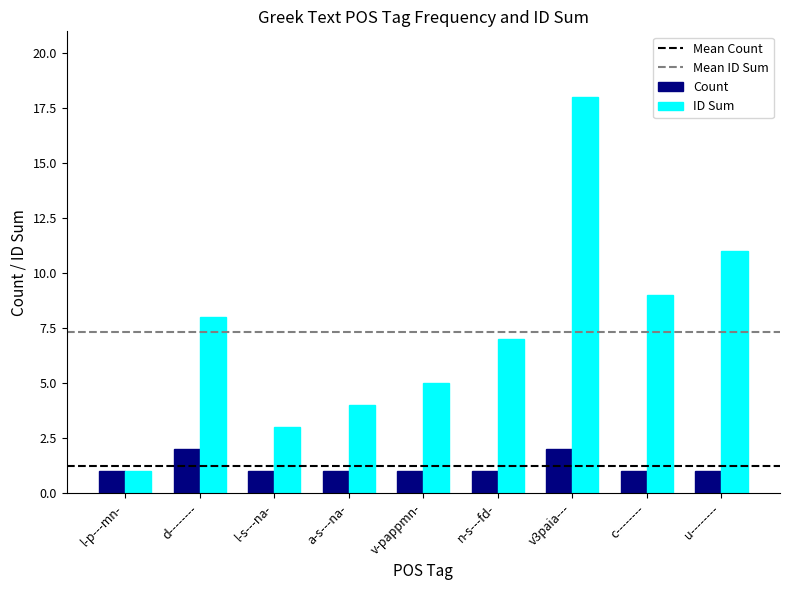

How many distinct data groups are displayed?

2